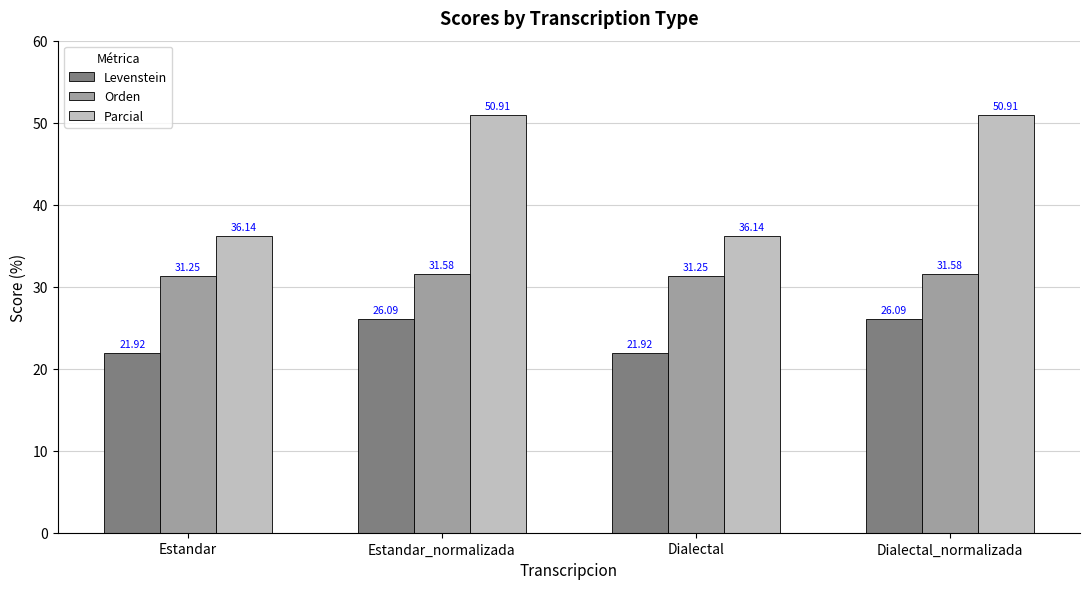

What is the smallest value displayed?

21.9